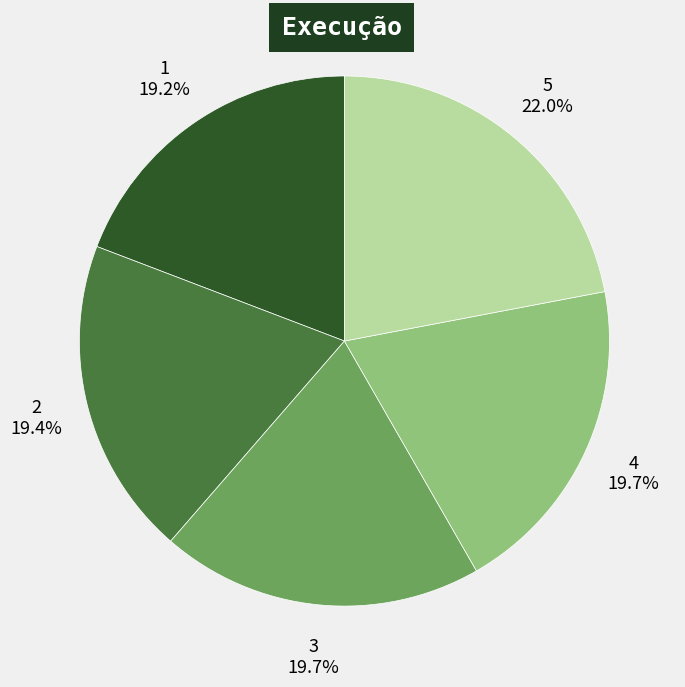

Which category has the biggest portion of the pie?

5